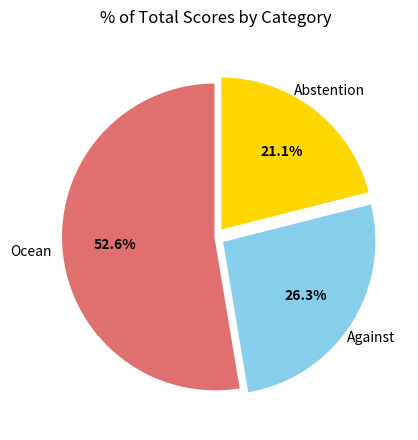

Which slice is the largest?

Ocean